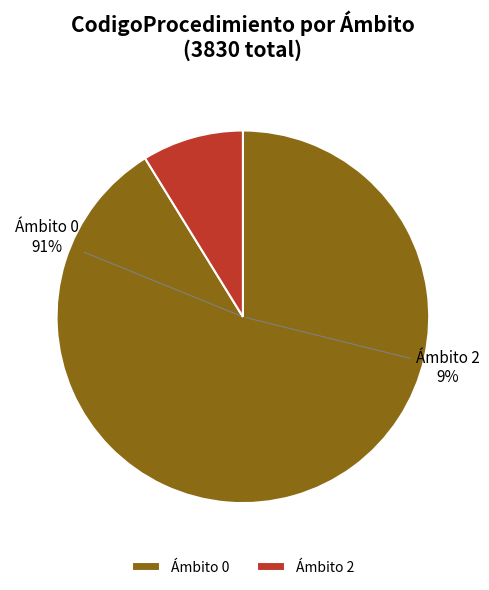

What is the smallest slice in the pie chart?

2